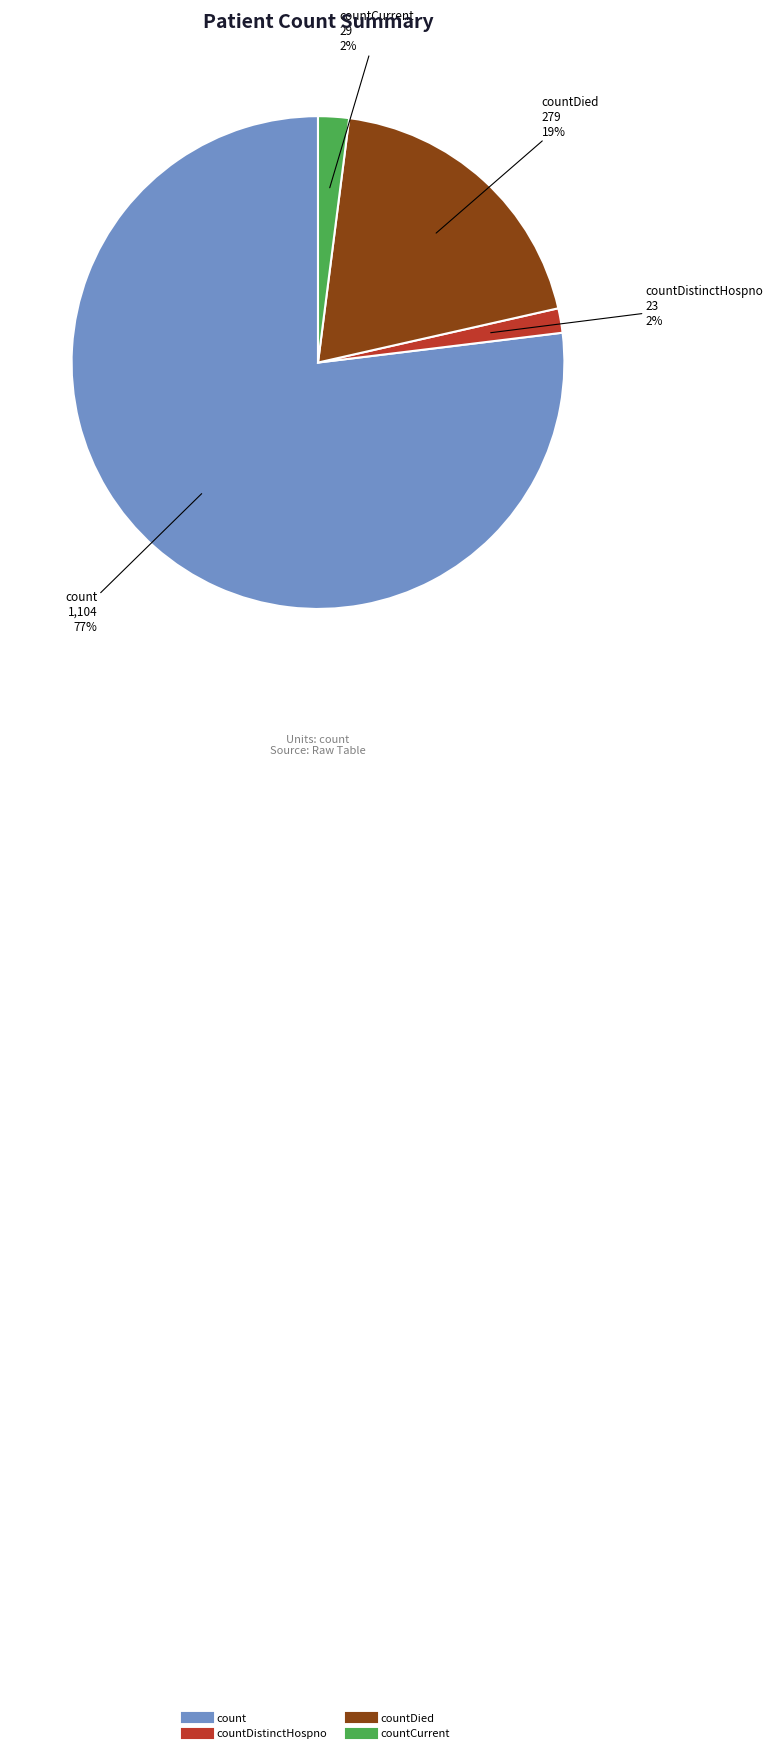

Count the number of slices in the pie.

4